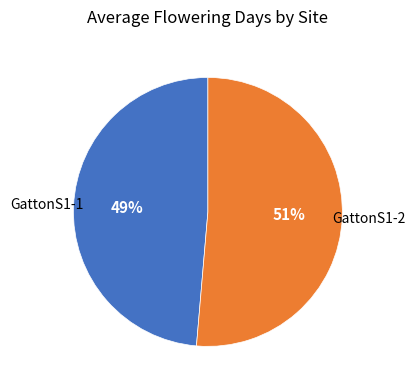

Is there any slice that represents more than half of the pie?

Yes